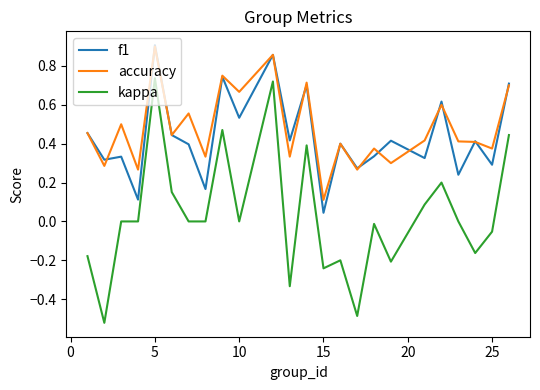

Count the number of categories in the chart.

24